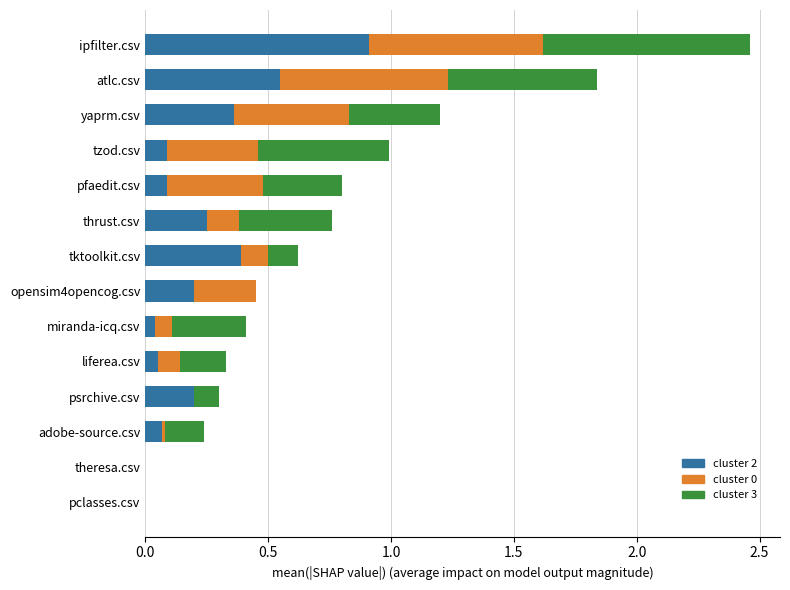

At which category is the sum across all series the highest?

ipfilter.csv